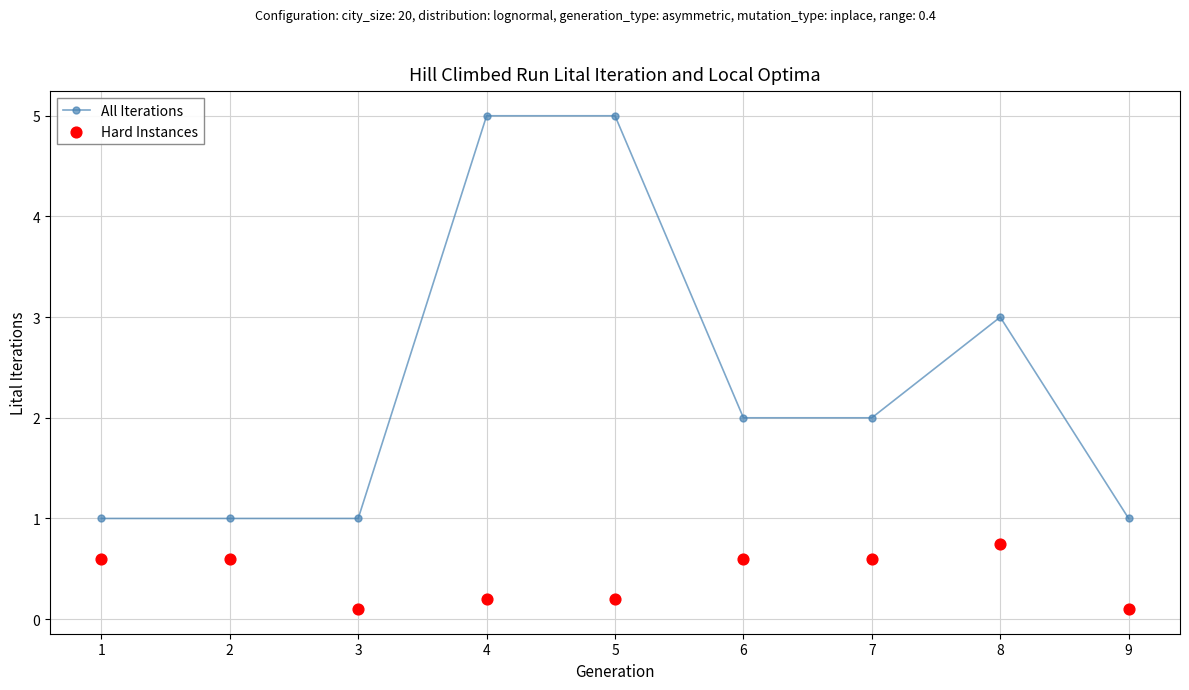

What are all the series names shown in the legend?

All Iterations, Hard Instances